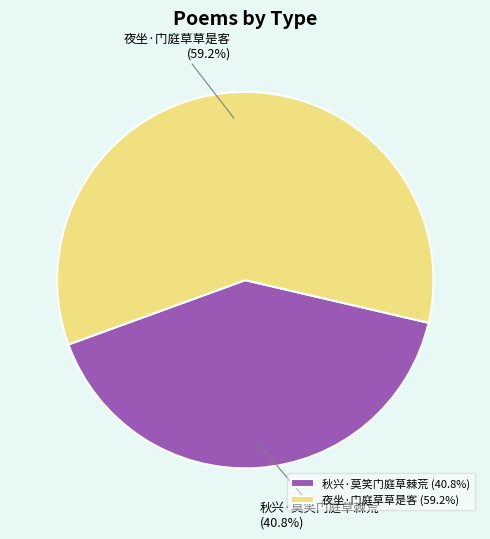

To the nearest percent, what is the difference between the largest and smallest slice percentages?

18%